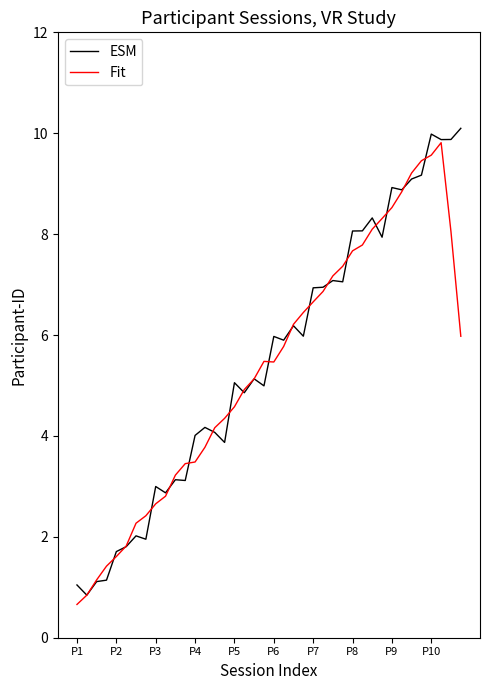

True or false: ESM has more than 1 interior local peaks.

True